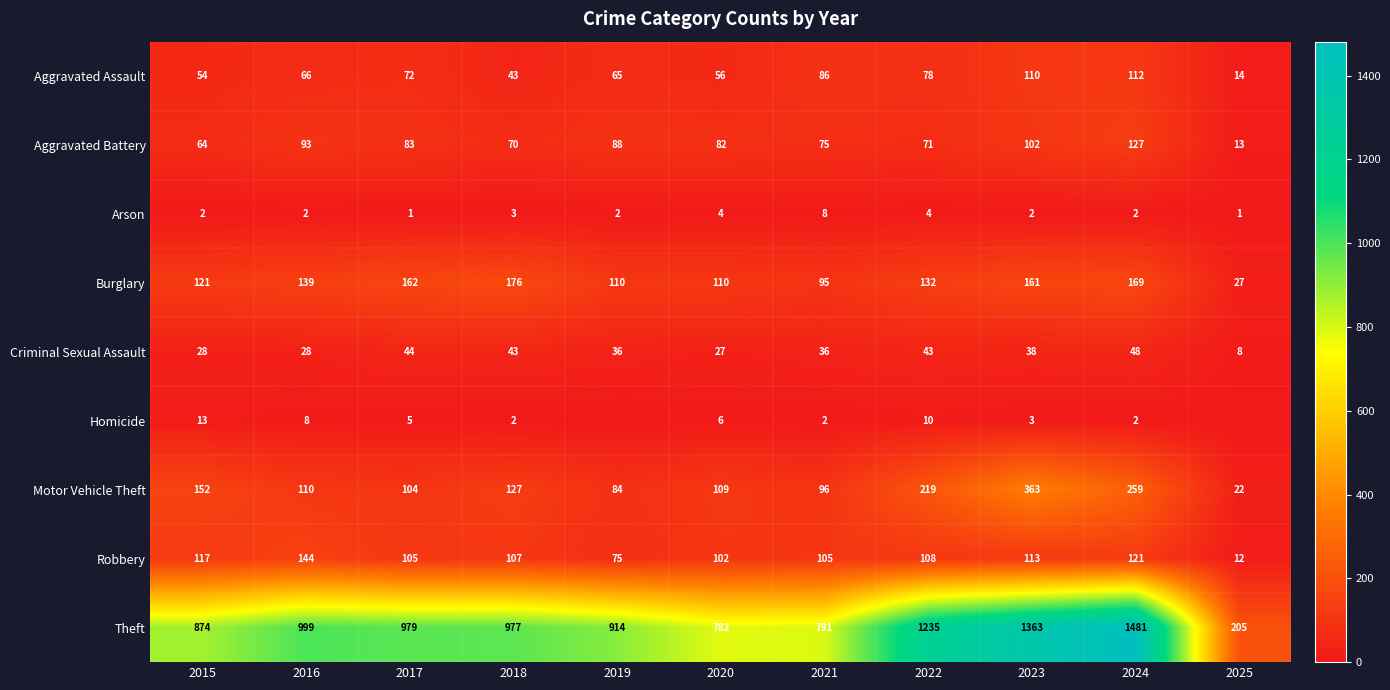

What is the spread (max minus min) of values at 2015?

872